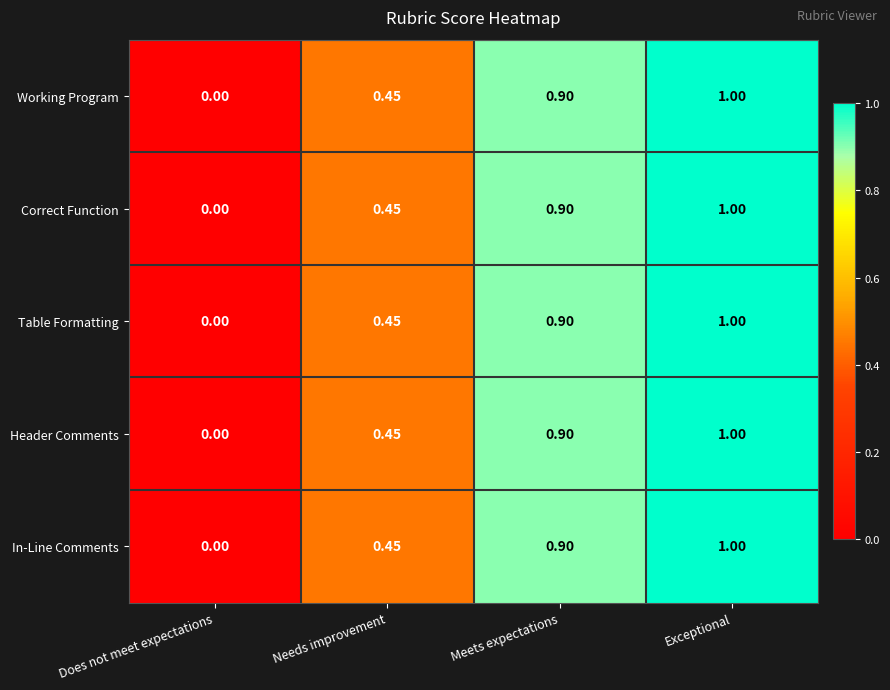

Rank the categories by In-Line Comments value from lowest to highest.

Does not meet expectations, Needs improvement, Meets expectations, Exceptional